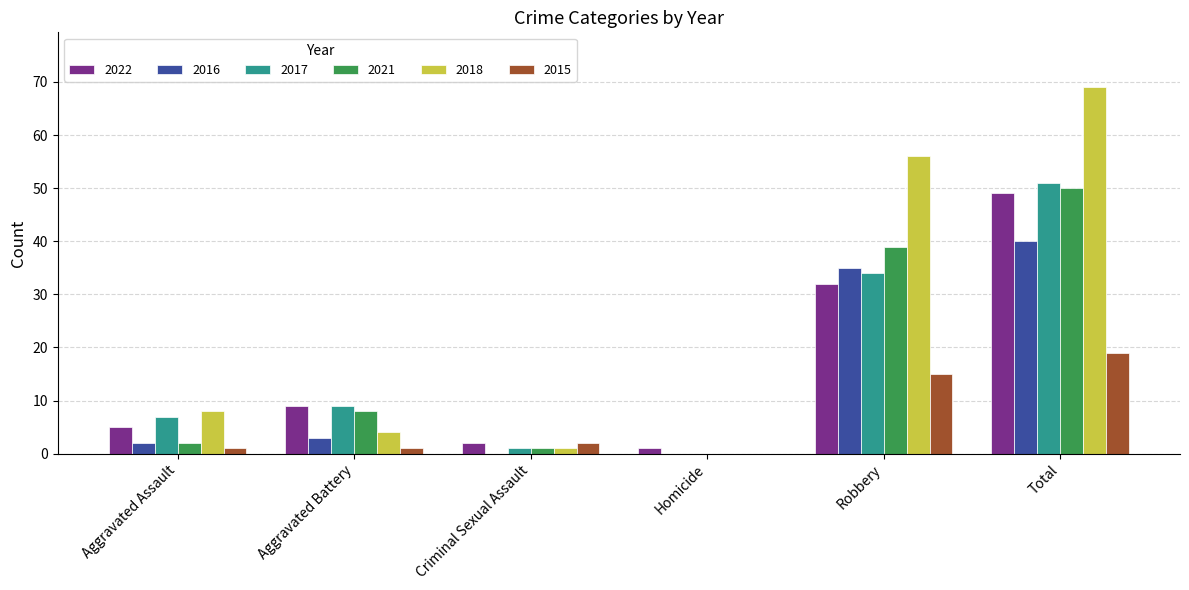

Which category has the highest value in the 2015 series?

Total